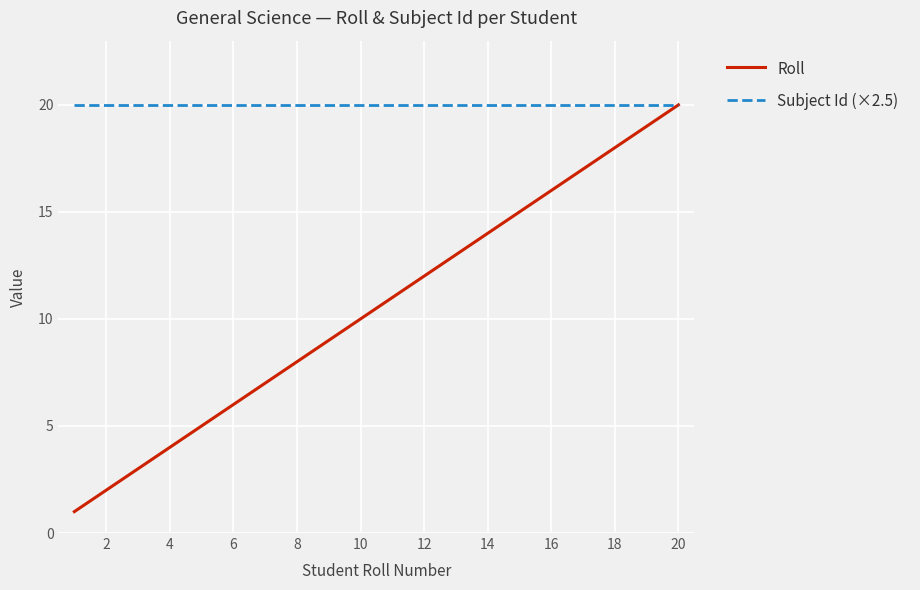

True or false: Roll has more than 2 points higher than both neighbors.

False